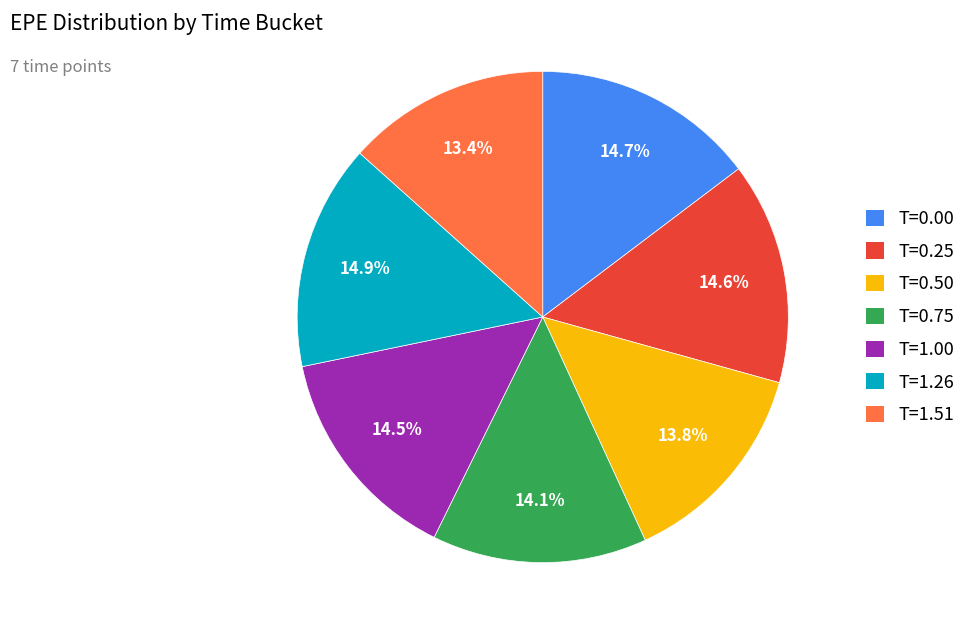

Does any single category account for the majority?

No